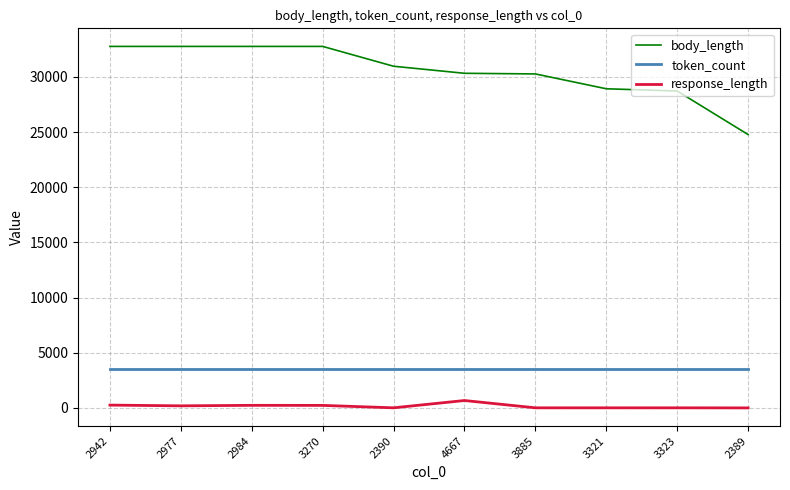

What is the minimum value for token_count?

3500